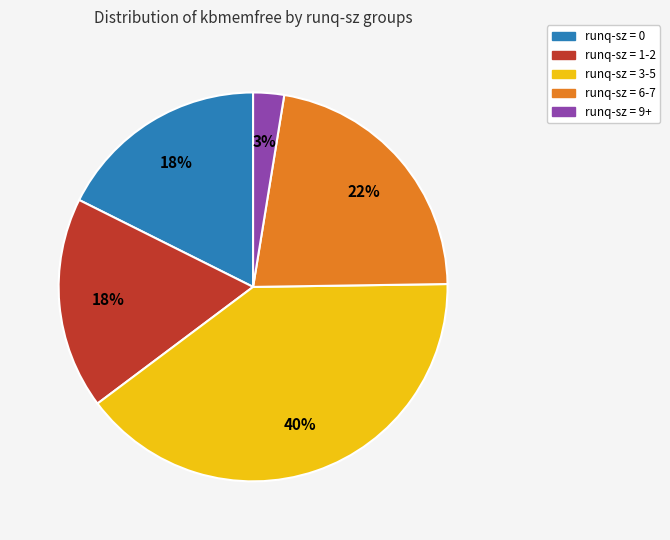

To the nearest percent, what portion does runq-sz = 0 represent?

18%